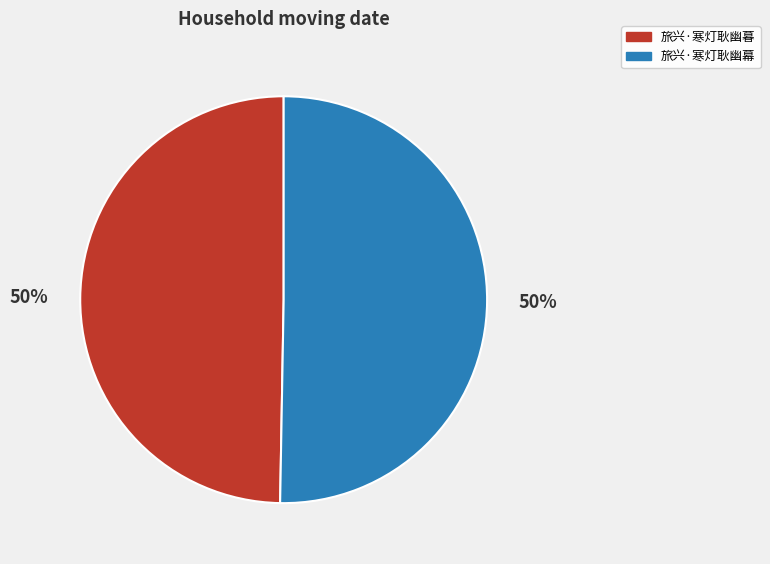

The 旅兴·寒灯耿幽暮 slice represents 40% of the pie. True or false?

False